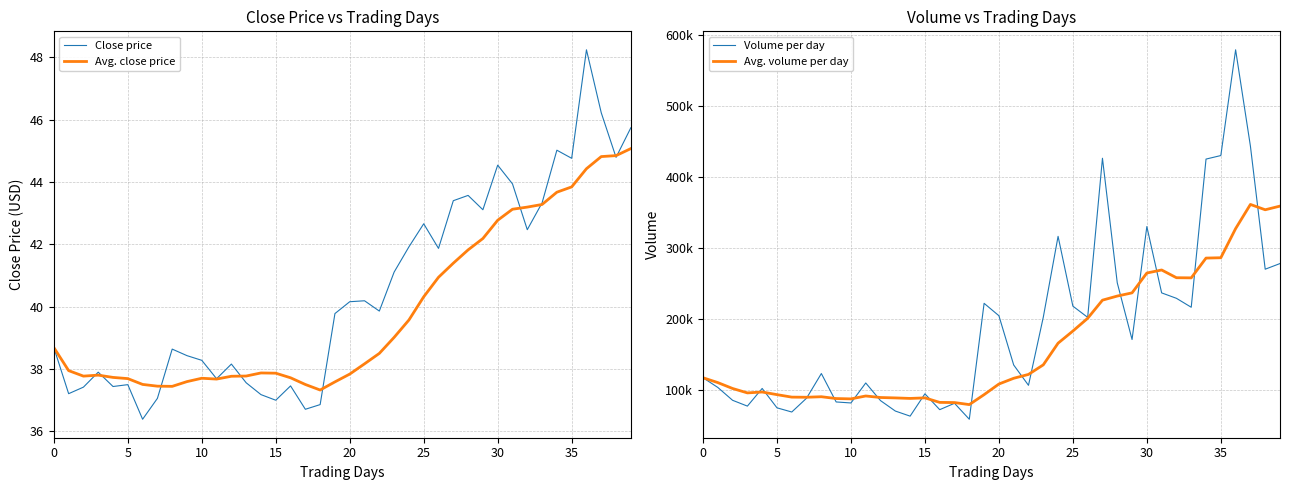

What is the average value of the Avg. volume per day series?

164976.4